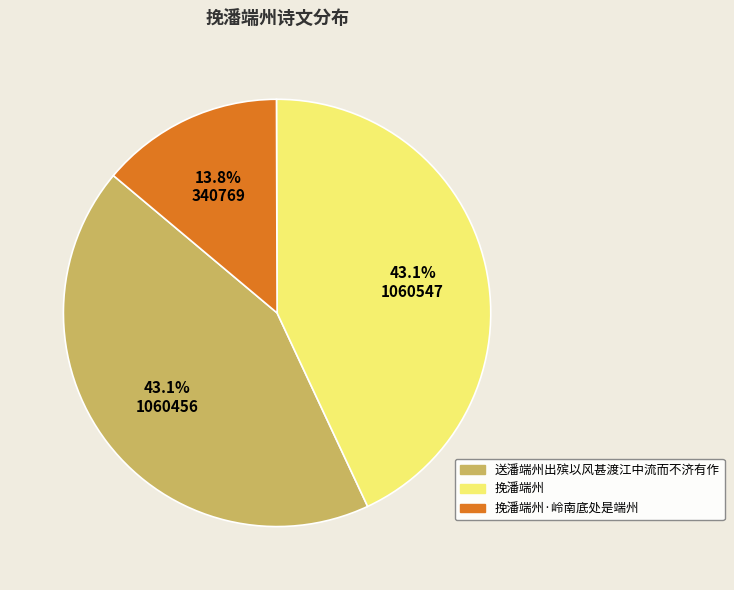

Between 挽潘端州 and 挽潘端州·岭南底处是端州, which is larger?

挽潘端州